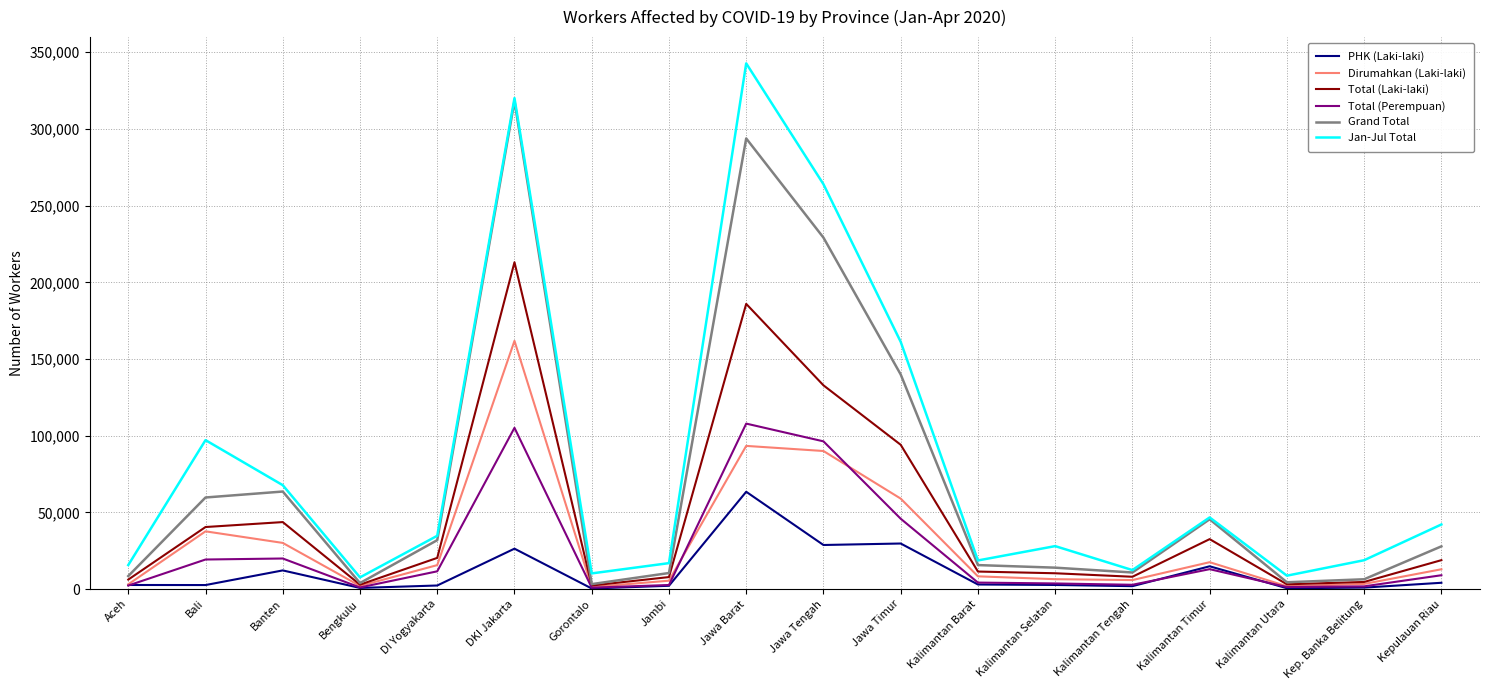

Does the chart have visible grid lines?

Yes